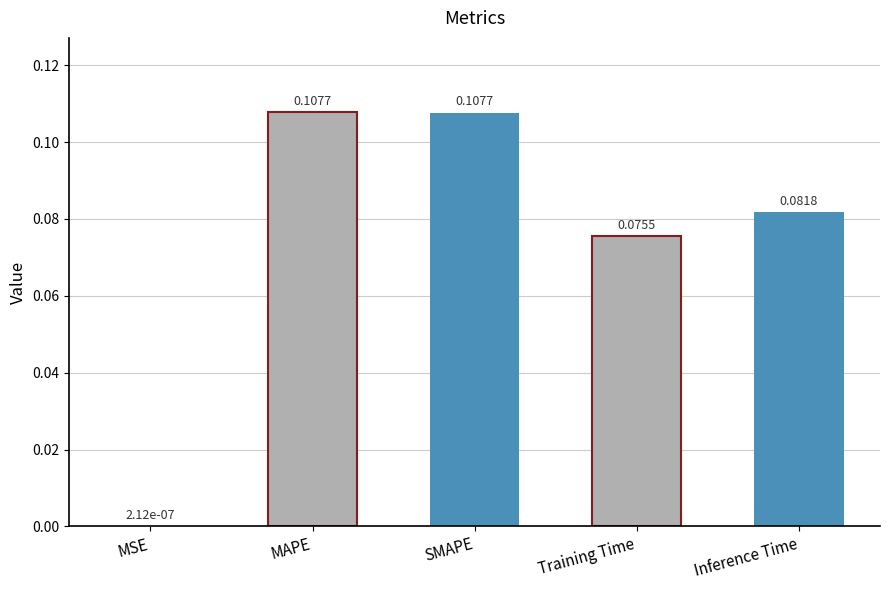

Between Inference Time and MAPE, which is larger?

MAPE